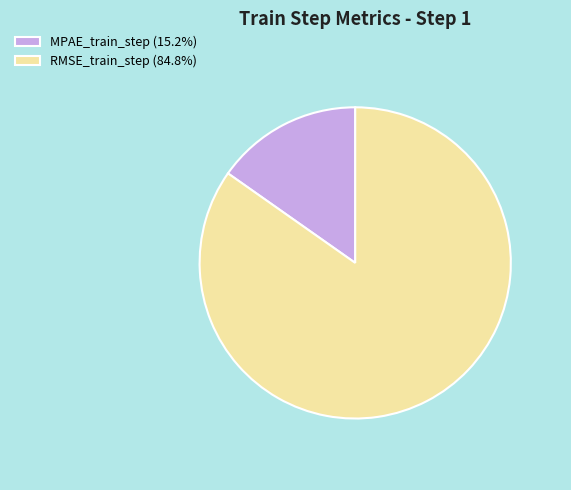

How many segments does this pie chart have?

2